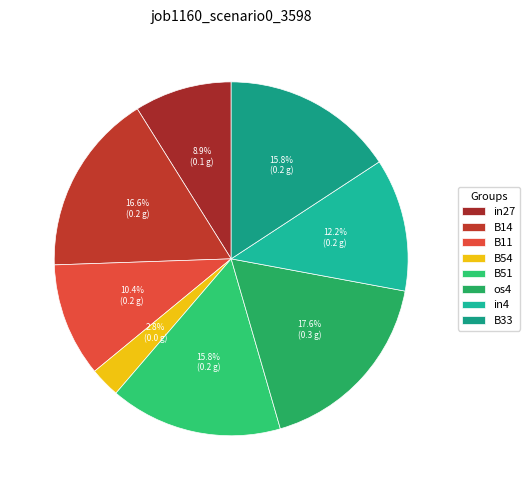

Is it true that in27 is 16% of the pie?

False